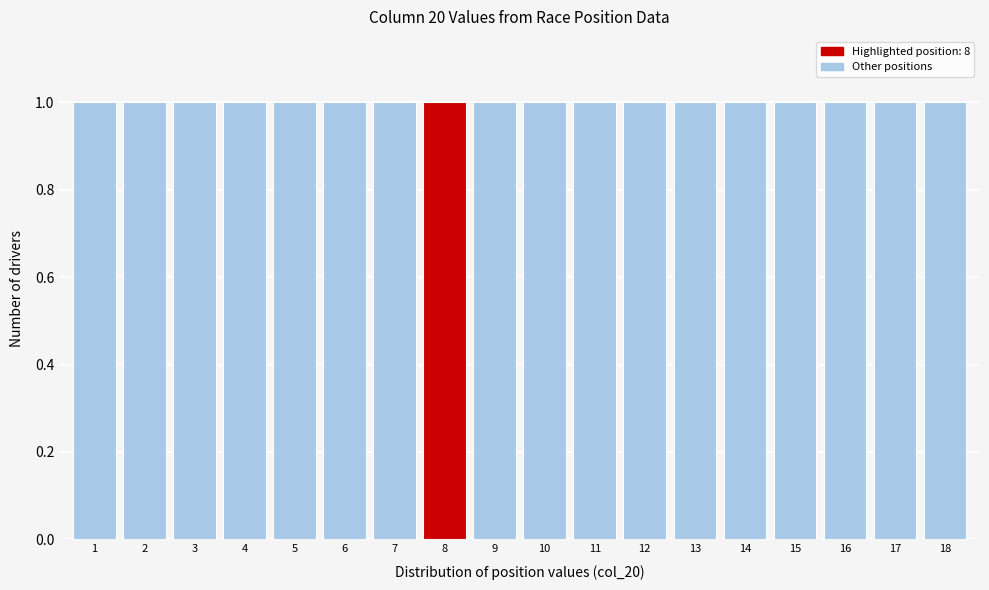

What is the height of the bar covering 15.5 to 16.5 on the x-axis? The values are not printed on the chart, so give them approximately, as read against the axis.

1